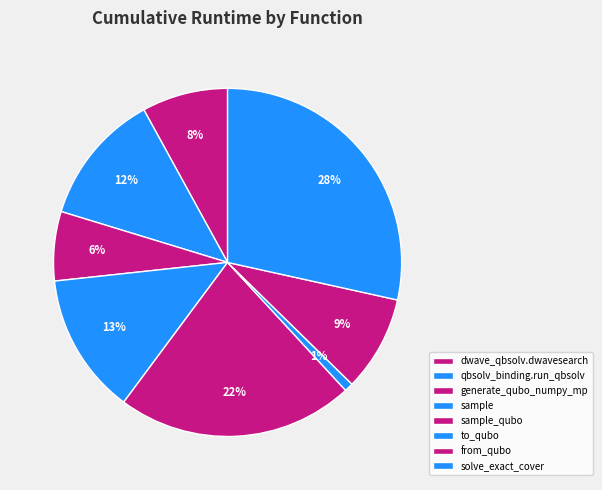

Count the number of slices in the pie.

8